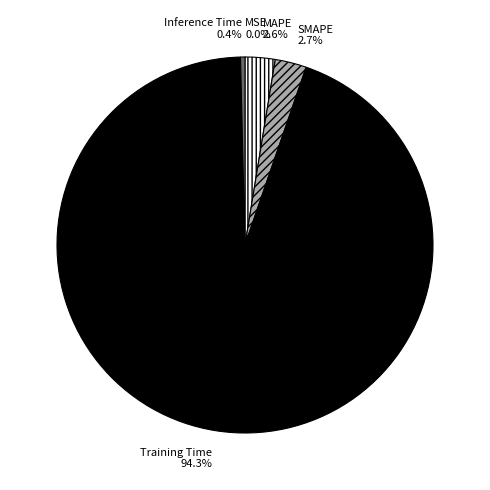

To the nearest percent, what is the difference between the largest and smallest slice percentages?

94%